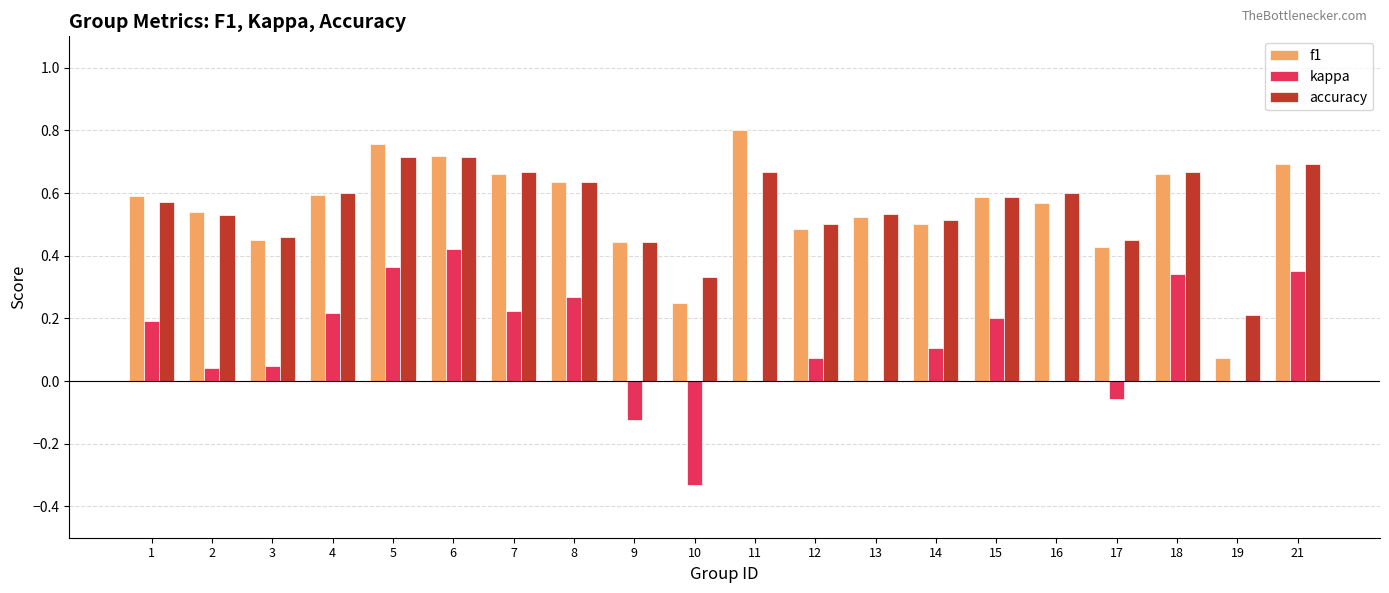

What is the sum of all accuracy values?

11.1